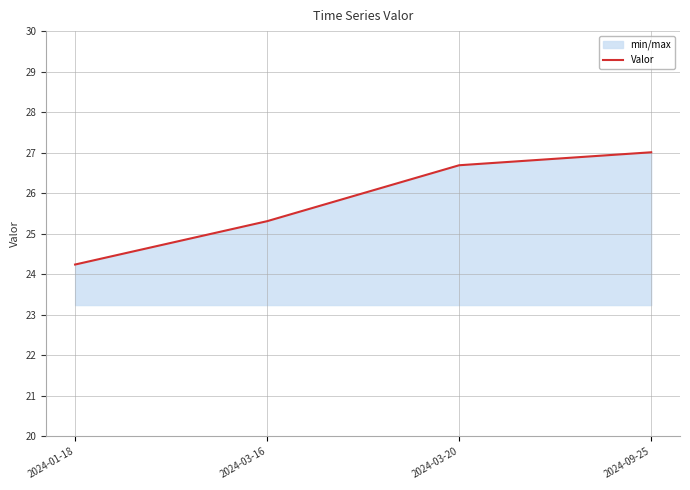

The value at 2024-03-16 is 38.9. True or false?

False